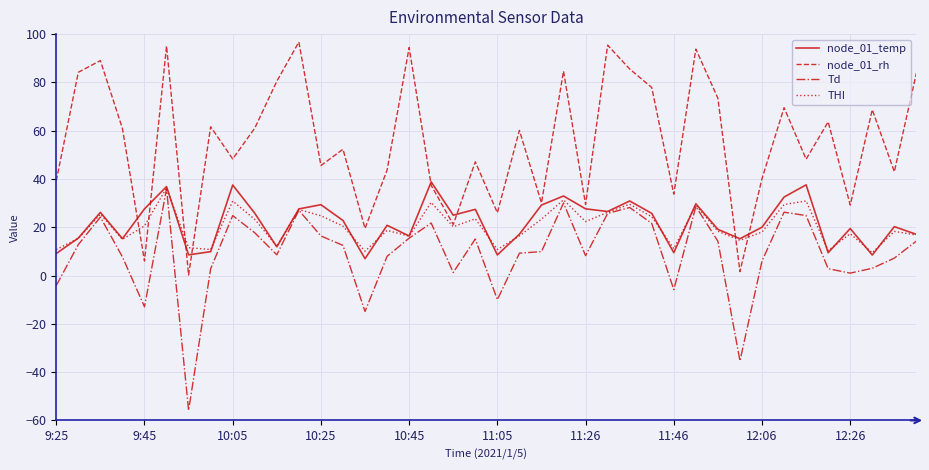

How many lines are shown in the chart?

4